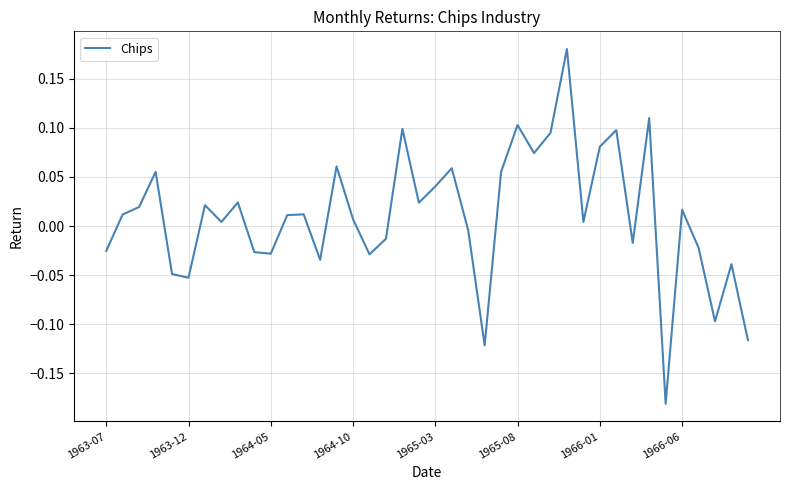

How many interior local valleys (lower than both neighbors) does the data have?

12